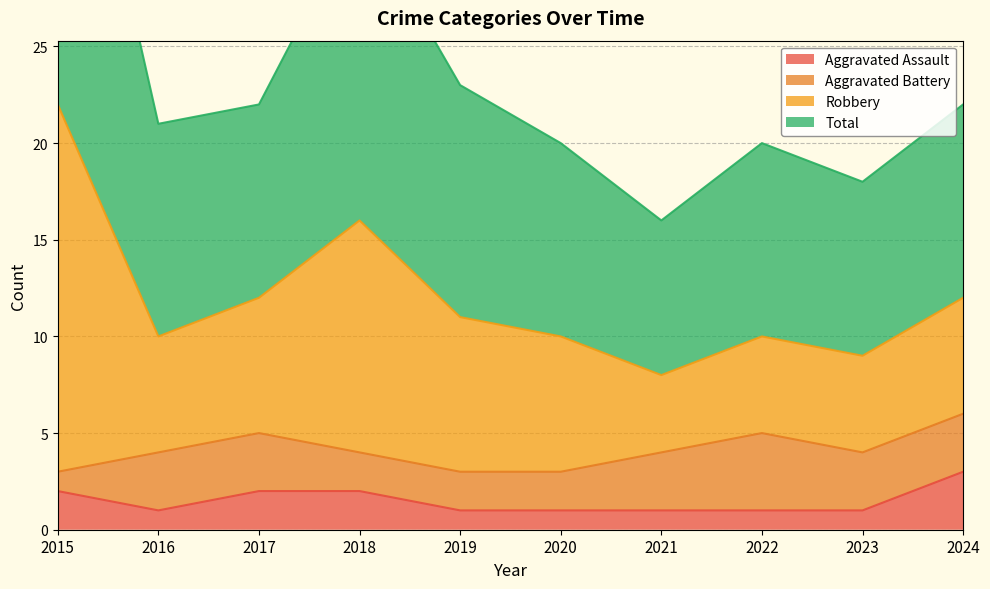

Where does the Robbery series first go above 22?

2015